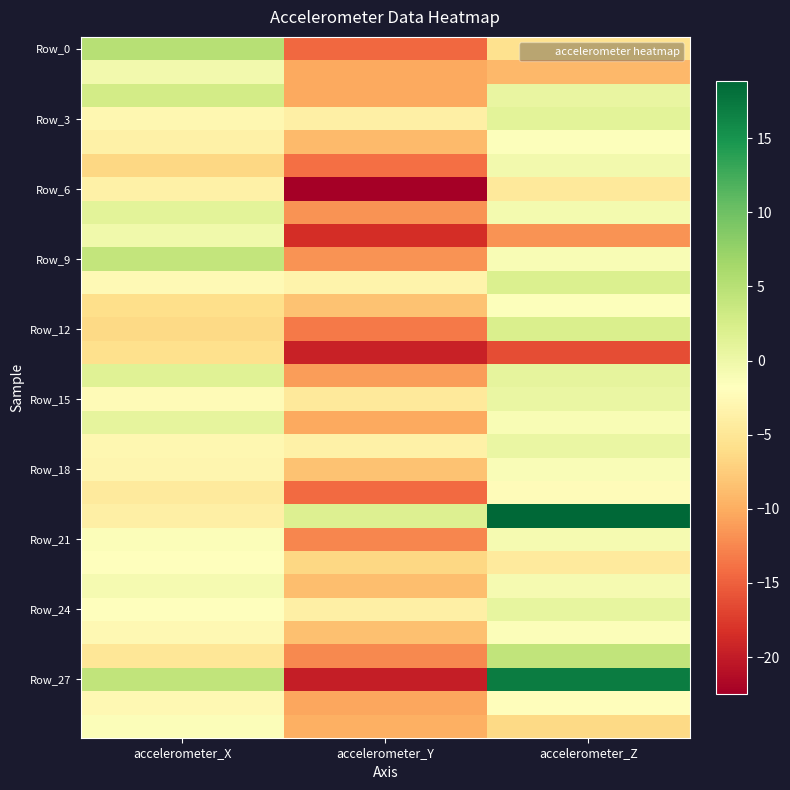

What is the minimum value shown in the chart?

-22.5